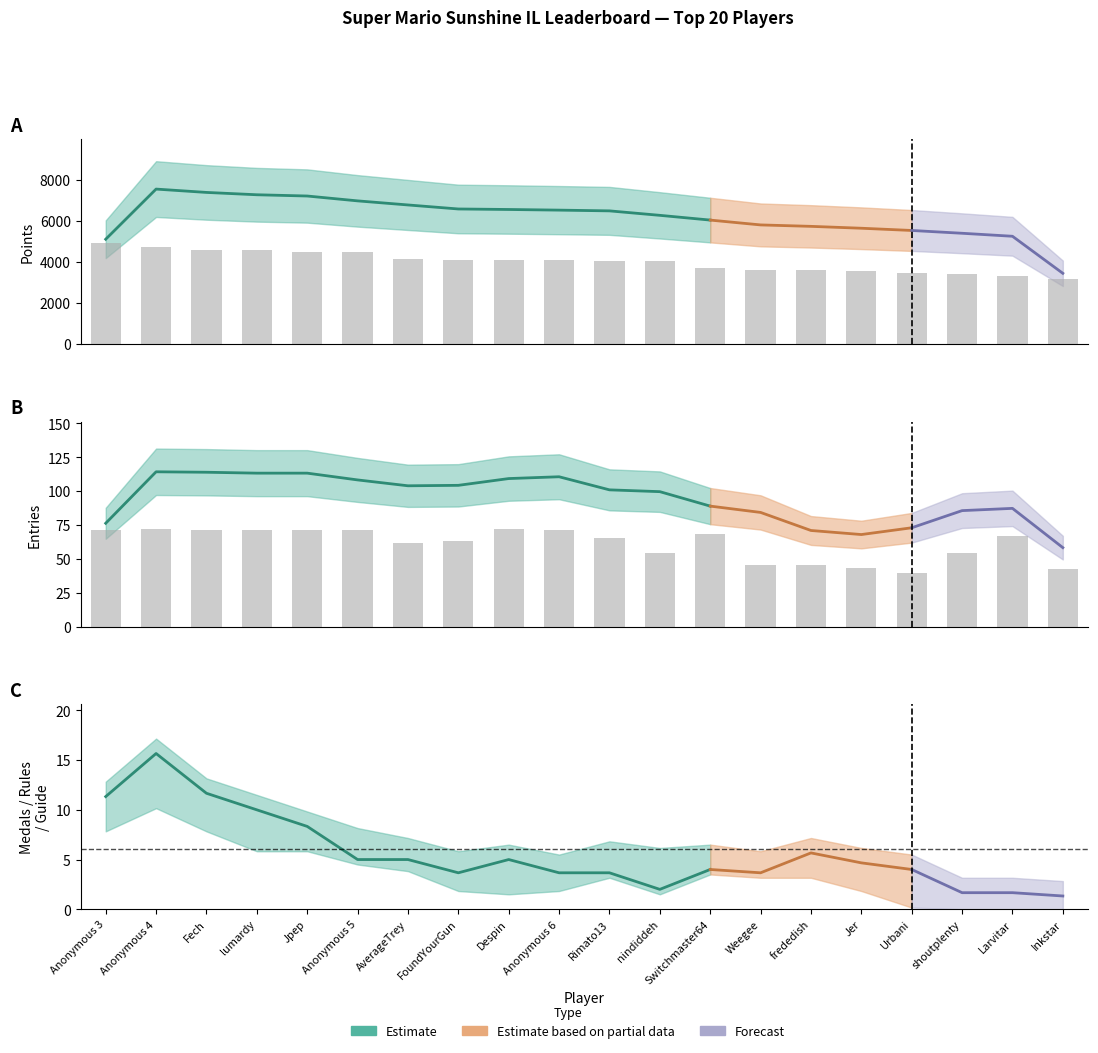

What is the spread (max minus min) of values at AverageTrey?

6619